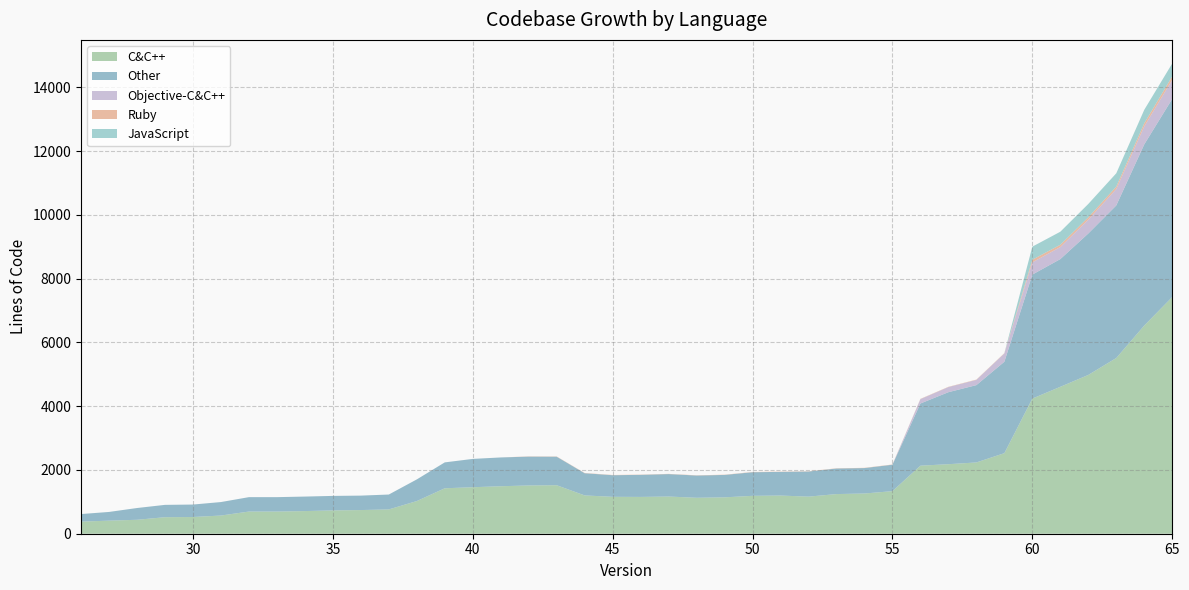

Reading left to right, what are all the values shown in this chart?

C&C++: 379	410	437	518	524	570	695	695	710	731	742	762	1024	1425	1458	1489	1513	1521	1201	1157	1154	1166	1127	1141	1188	1197	1163	1243	1261	1335	2134	2180	2235	2526	4238	4607	4979	5510	6528	7423
Other: 238	273	369	387	391	423	452	452	455	455	453	467	679	812	888	903	905	894	696	678	692	704	698	703	741	742	788	802	798	829	1950	2258	2425	2867	3888	4005	4436	4785	5682	6213
Objective-C&C++: 0	0	0	0	0	0	0	0	0	0	0	0	0	0	0	0	0	0	0	0	0	0	0	0	0	0	0	0	0	0	137	161	164	261	383	377	433	513	564	599
Ruby: 0	0	0	0	0	0	0	0	0	0	0	0	0	0	0	0	7	7	7	7	7	7	7	7	7	7	7	7	7	7	8	8	9	9	84	73	74	77	98	109
JavaScript: 0	0	0	0	0	0	0	0	0	0	0	0	0	0	0	0	0	0	0	0	0	0	0	0	0	0	0	0	0	0	0	0	0	0	409	408	419	418	421	404